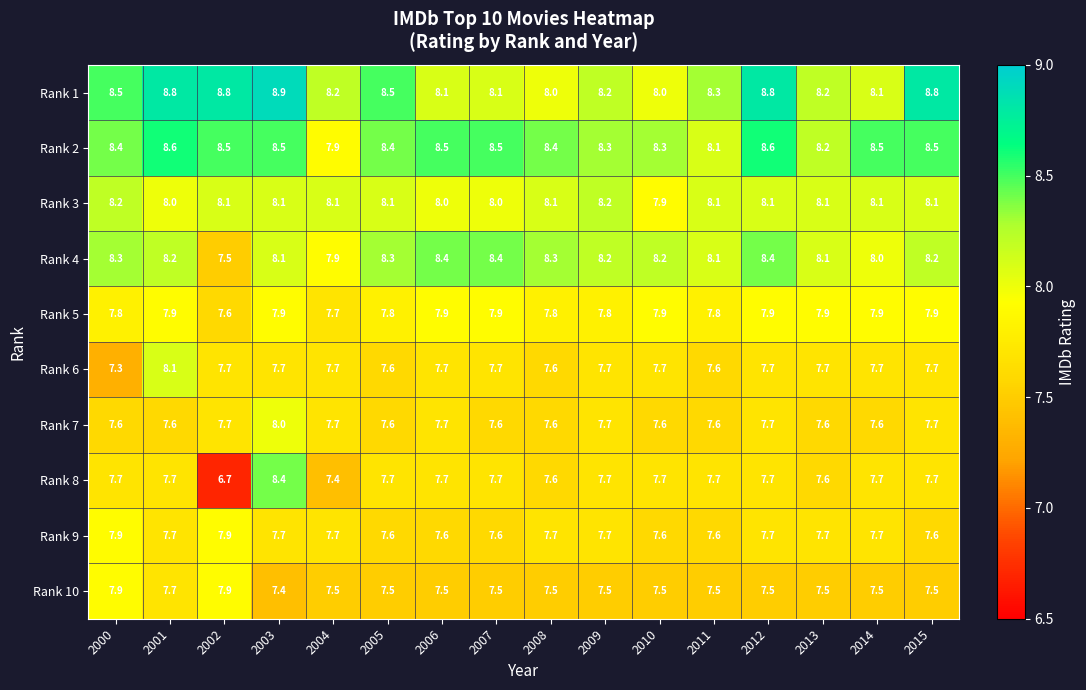

The Rank 10 series shows 7.5 at 2007. True or false?

True